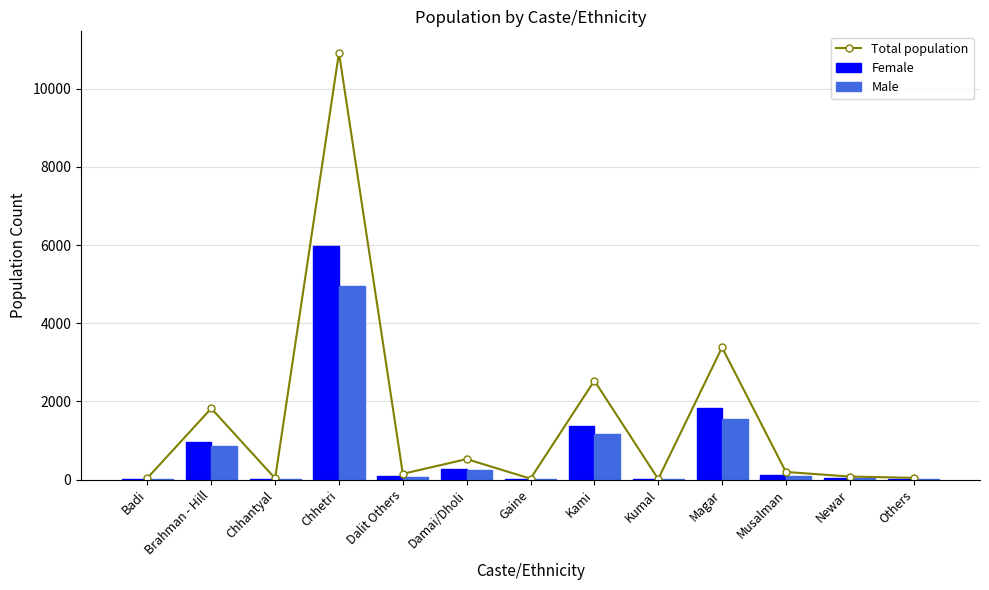

What is the sum of all Female values?

10750